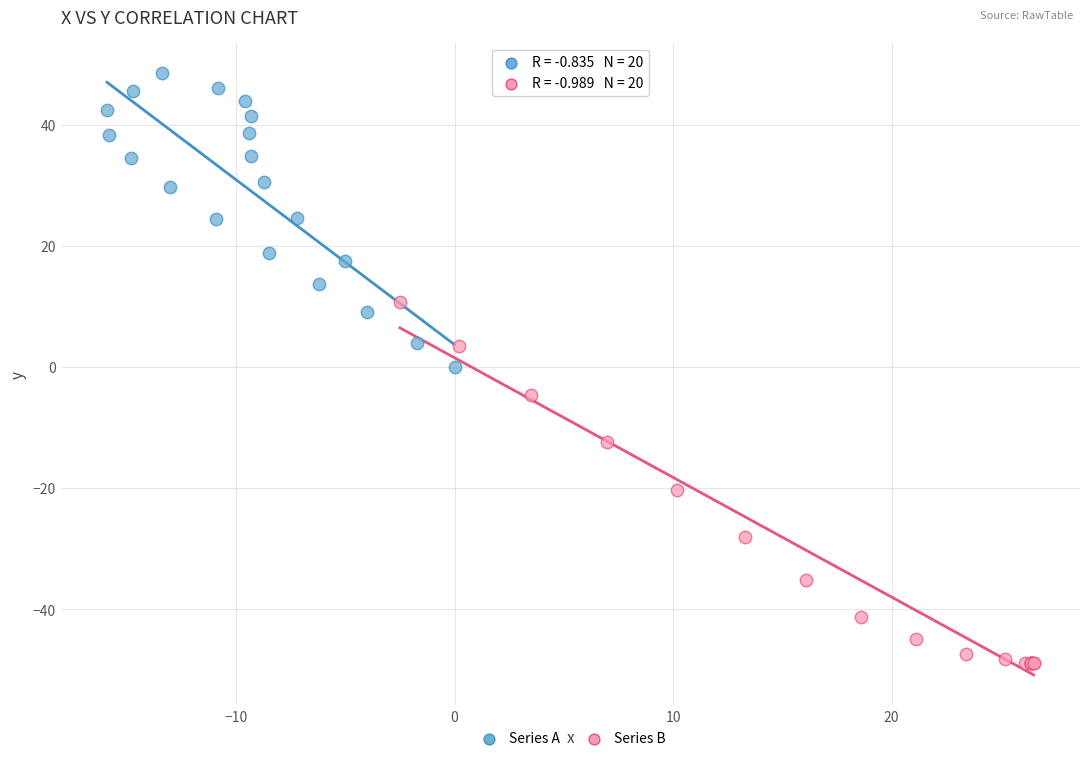

Which series contains the highest Y value?

Series A